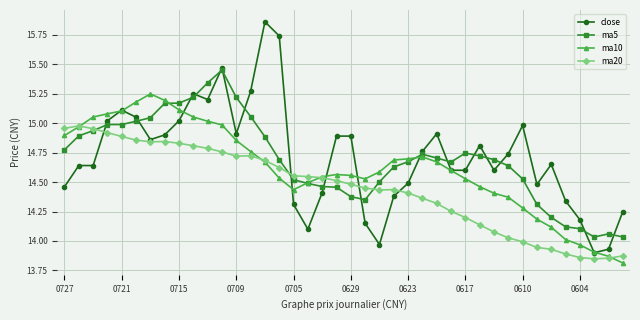

How many intersections are there between ma5 and ma10?

3